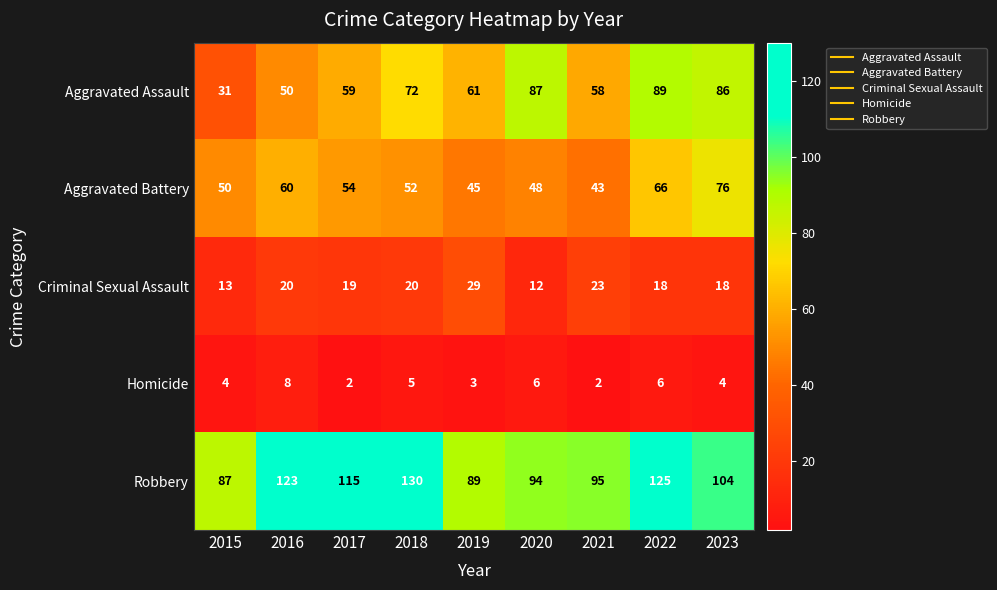

Rank the series at 2022 from highest to lowest value.

Robbery, Aggravated Assault, Aggravated Battery, Criminal Sexual Assault, Homicide